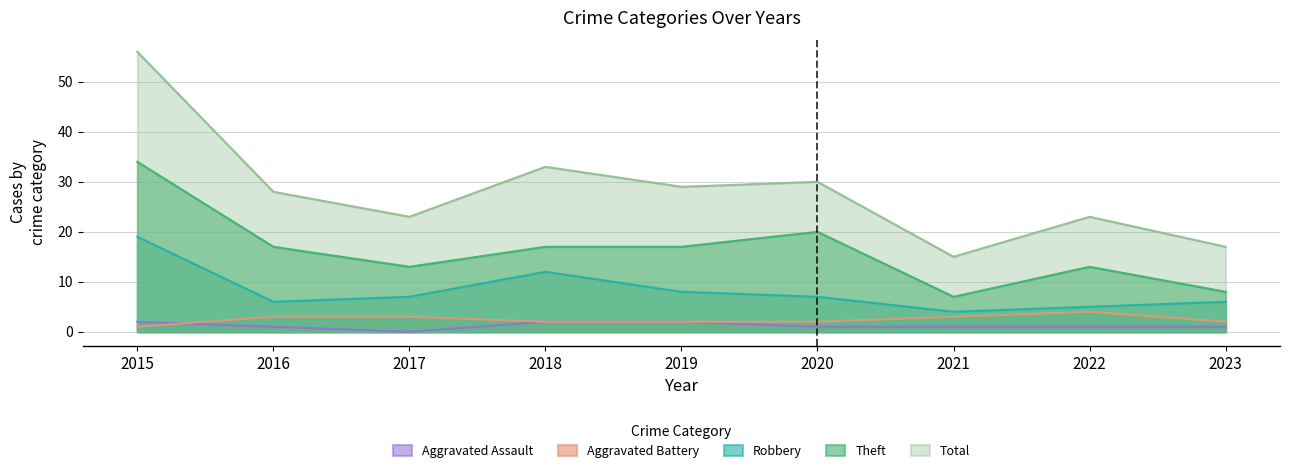

Reading left to right, transcribe all the data shown in this chart.

Aggravated Assault: 2015=2	2016=1	2017=0	2018=2	2019=2	2020=1	2021=1	2022=1	2023=1
Aggravated Battery: 2015=1	2016=3	2017=3	2018=2	2019=2	2020=2	2021=3	2022=4	2023=2
Robbery: 2015=19	2016=6	2017=7	2018=12	2019=8	2020=7	2021=4	2022=5	2023=6
Theft: 2015=34	2016=17	2017=13	2018=17	2019=17	2020=20	2021=7	2022=13	2023=8
Total: 2015=56	2016=28	2017=23	2018=33	2019=29	2020=30	2021=15	2022=23	2023=17